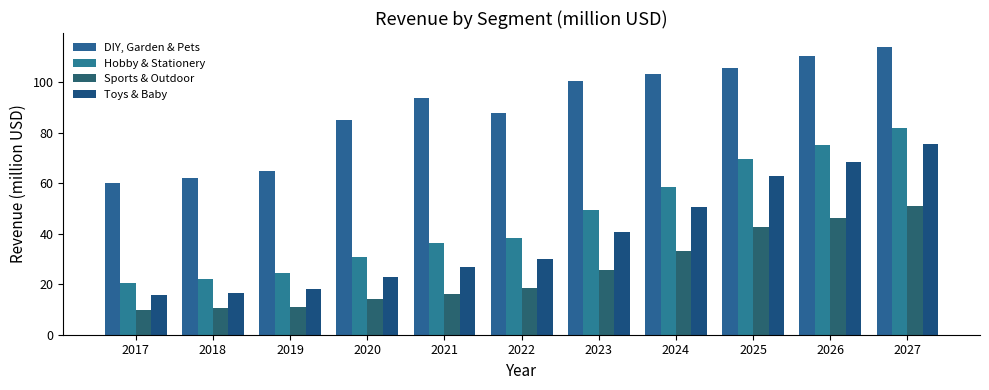

What is the sum of all DIY, Garden & Pets values?

988.5